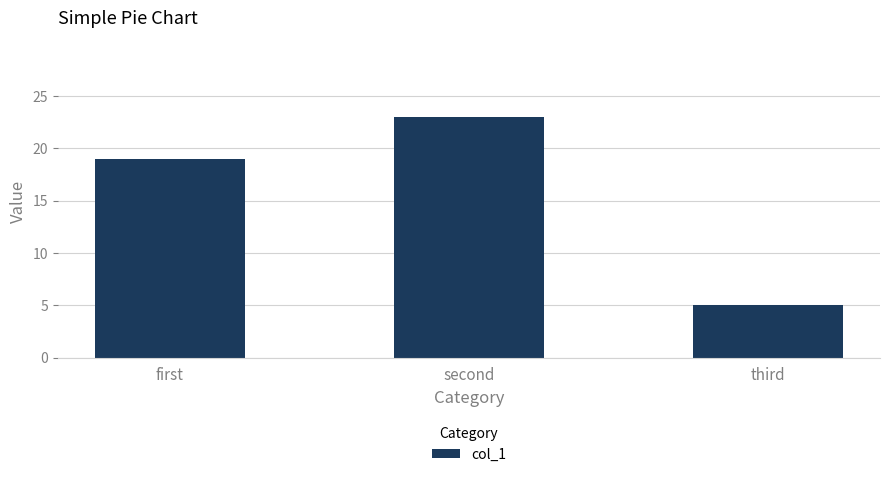

At which label is the value closest to 14?

first